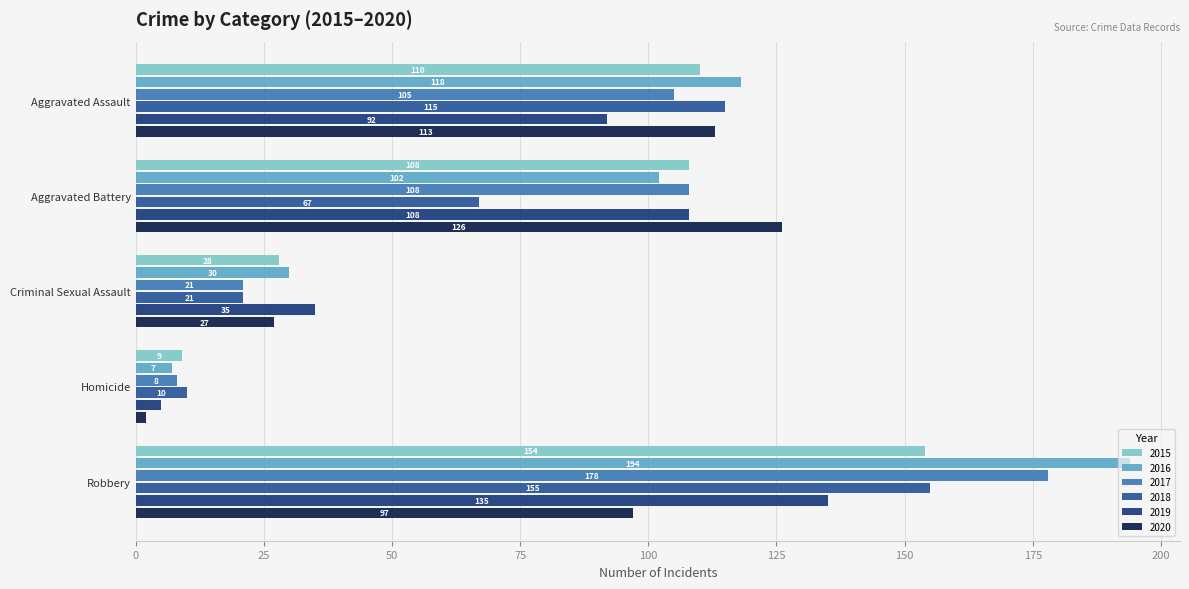

What are all the series names shown in the legend?

2015, 2016, 2017, 2018, 2019, 2020